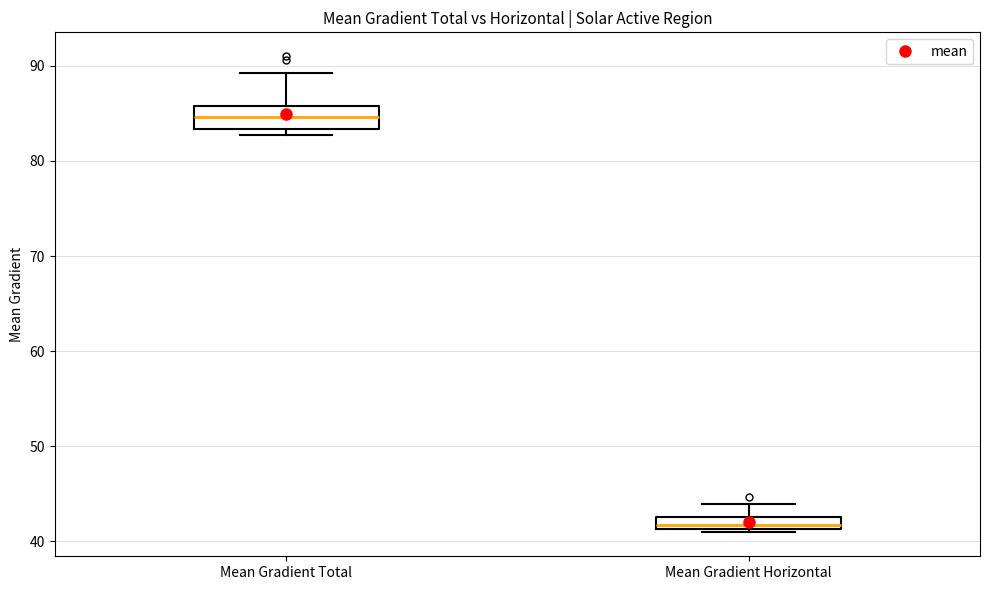

Comparing the boxes themselves (not the whiskers), which one is the tallest?

Mean Gradient Total